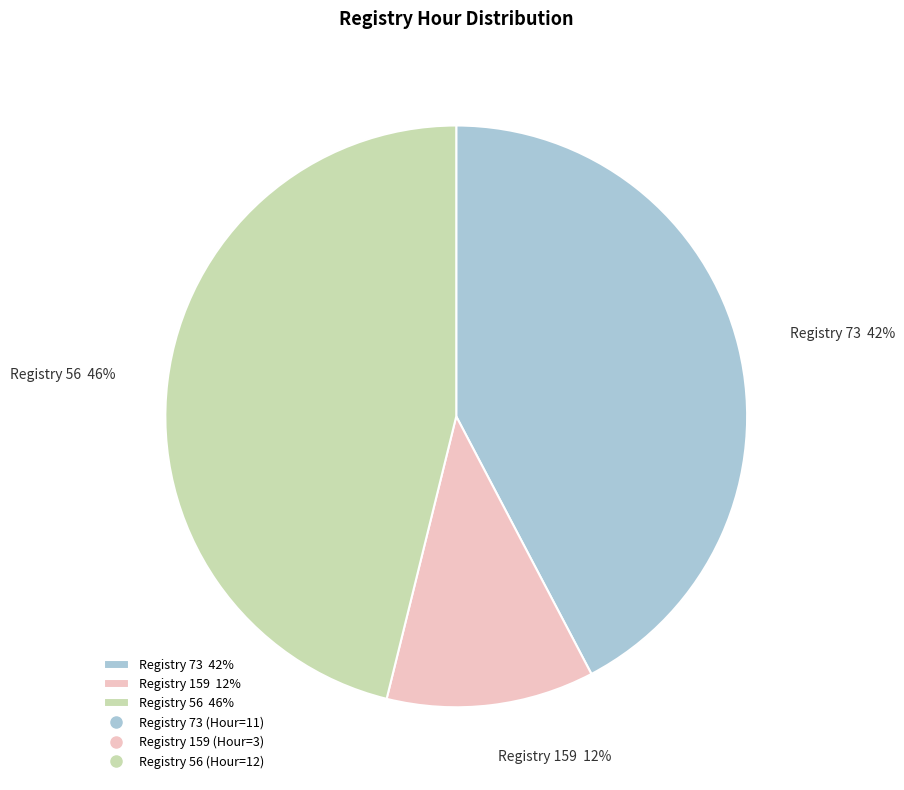

Do Registry 159 12% and Registry 56 46% together represent more than half of the pie?

Yes